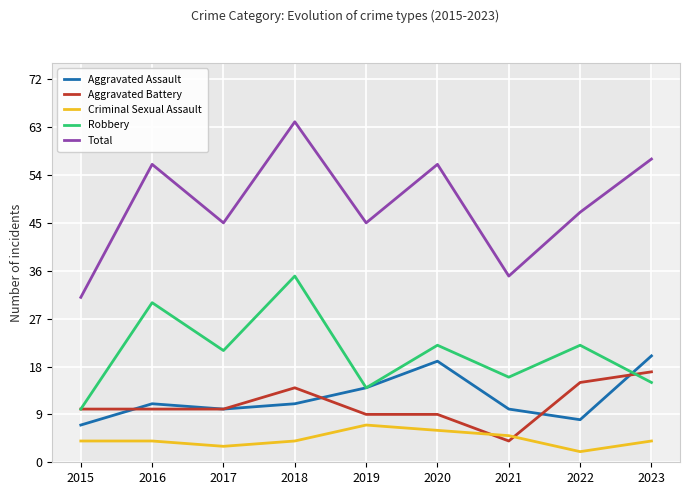

At which label is Aggravated Assault closest to 13?

2019